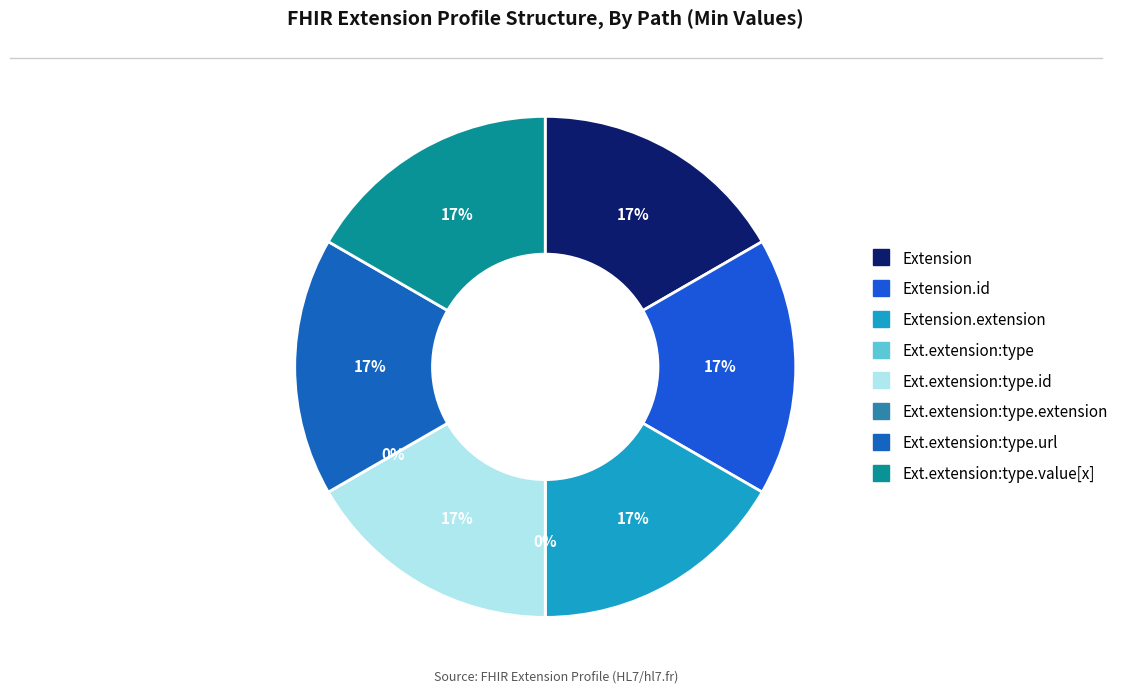

Which category has the smallest portion of the pie?

Extension.extension:type